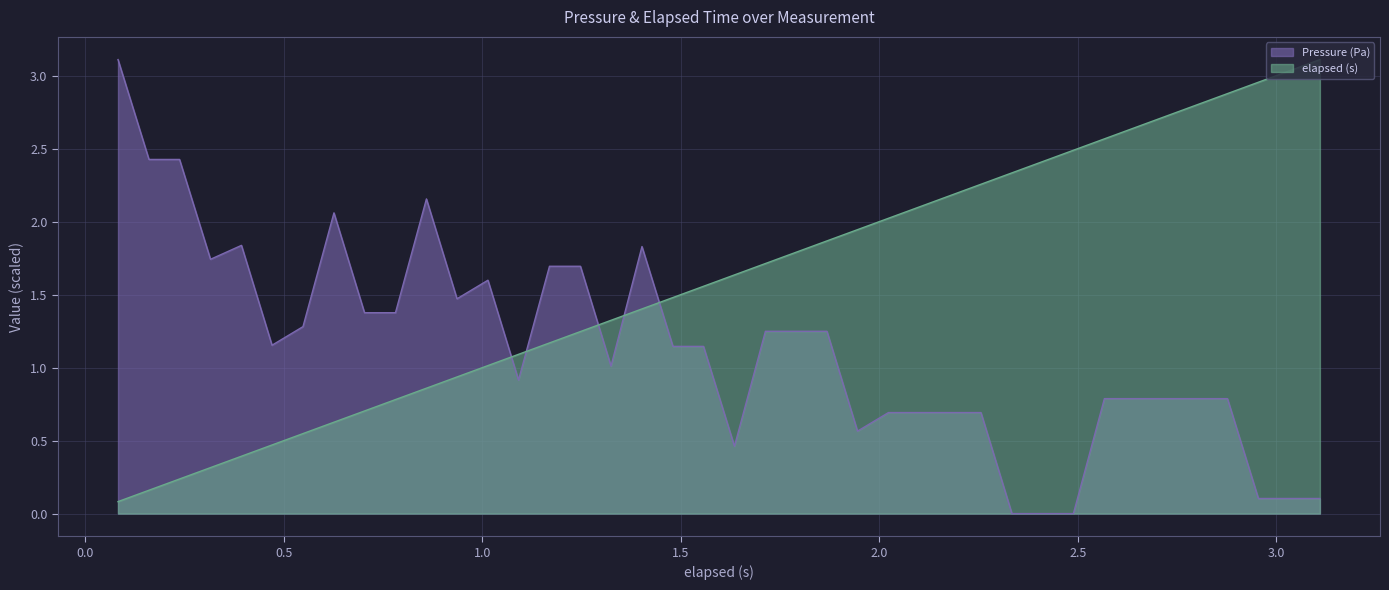

After their last crossing, which series has the higher values: elapsed (s) or Pressure (Pa)?

elapsed (s)